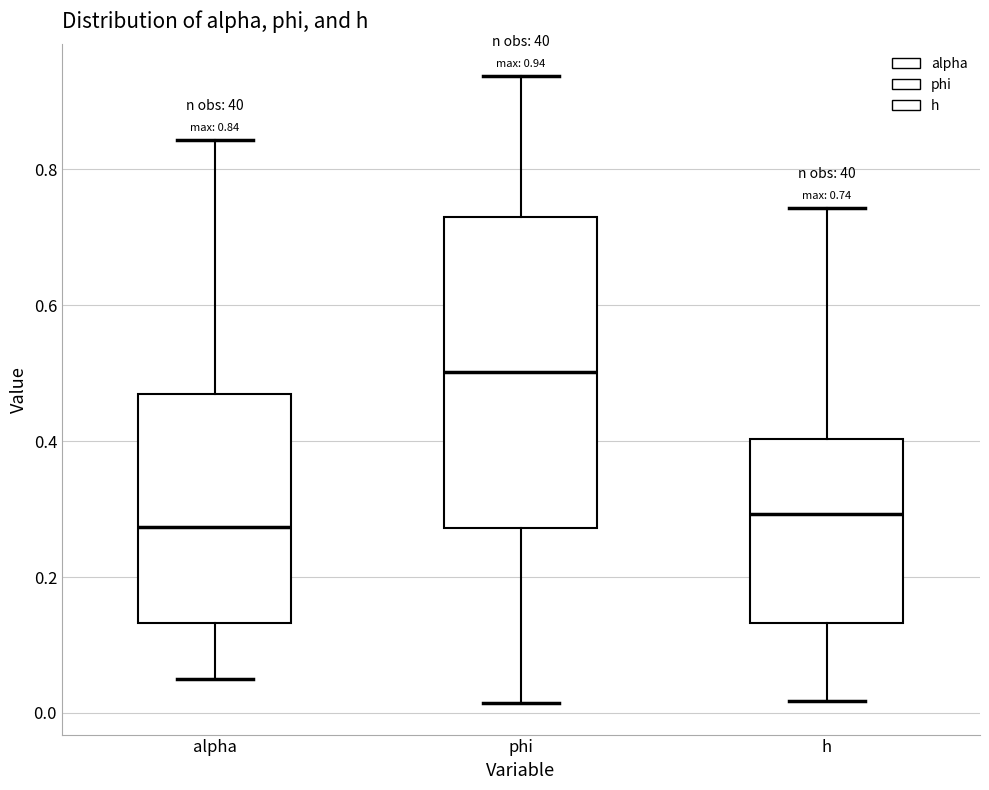

Comparing the boxes themselves (not the whiskers), which one is the tallest?

phi